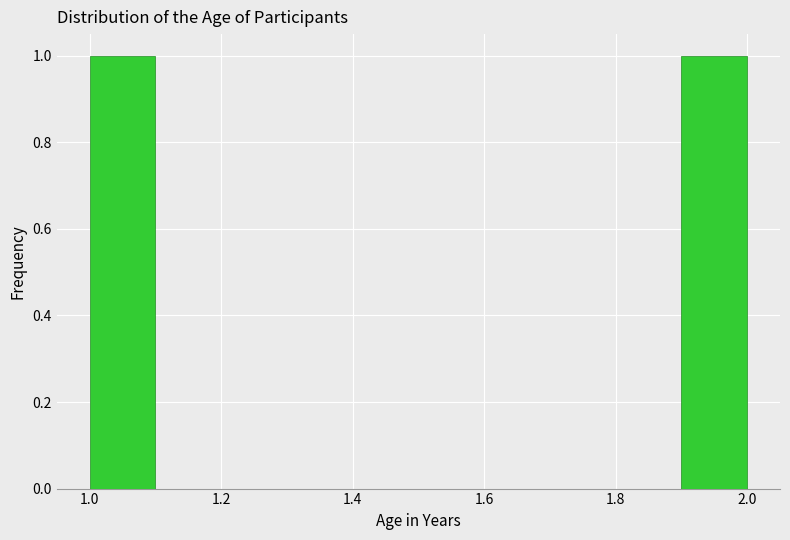

Reading left to right, list every bar in this chart as the range it spans on the x-axis followed by its height. The values are not printed on the chart, so give them approximately, as read against the axis.

1.0 to 1.1: 1
1.1 to 1.2: 0
1.2 to 1.3: 0
1.3 to 1.4: 0
1.4 to 1.5: 0
1.5 to 1.6: 0
1.6 to 1.7: 0
1.7 to 1.8: 0
1.8 to 1.9: 0
1.9 to 2.0: 1